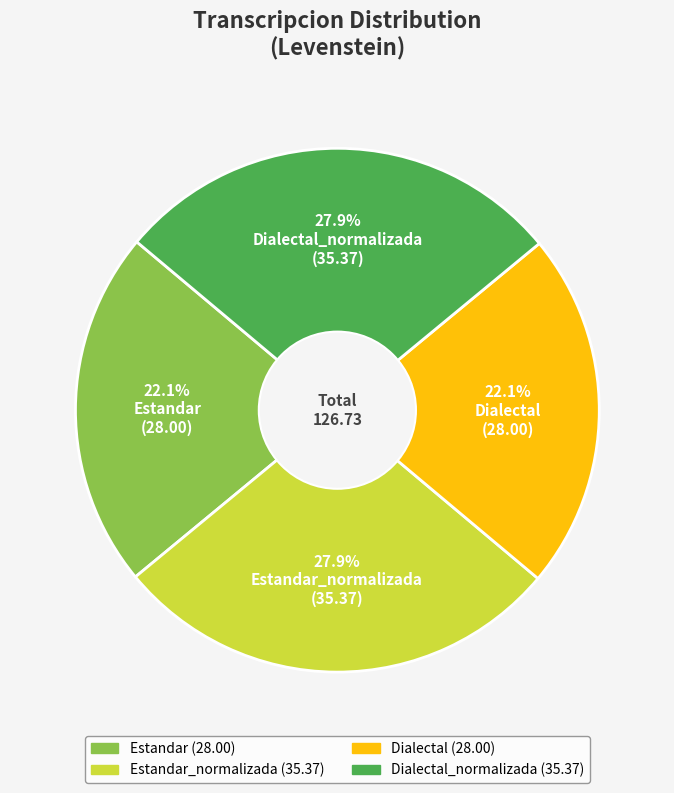

Is there a majority slice in this chart?

No